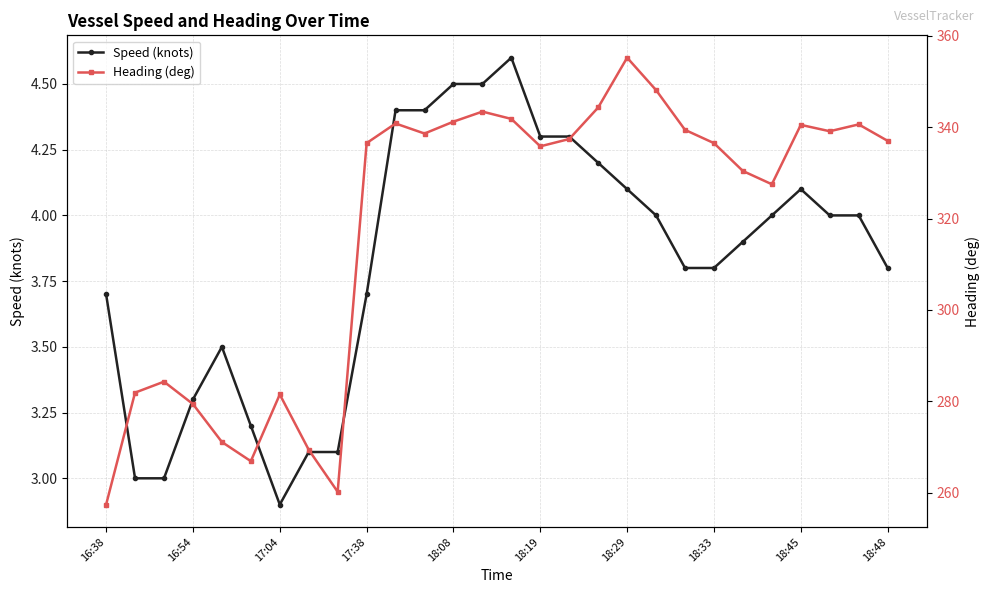

How many values in the Heading (deg) series are below 337?

14